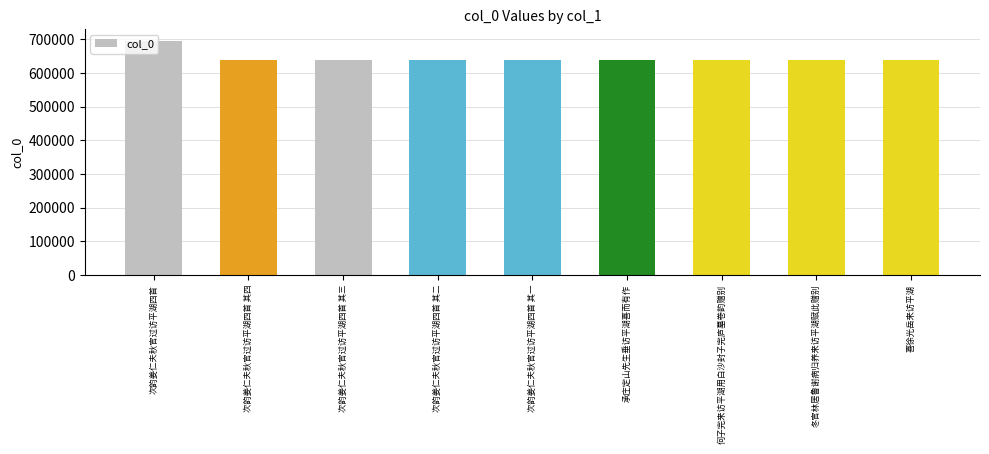

What value does the data have at 承庄定山先生垂访平湖喜而有作?

638394